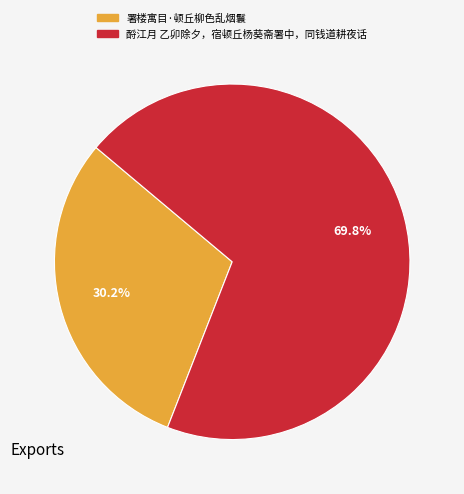

Count the number of slices in the pie.

2